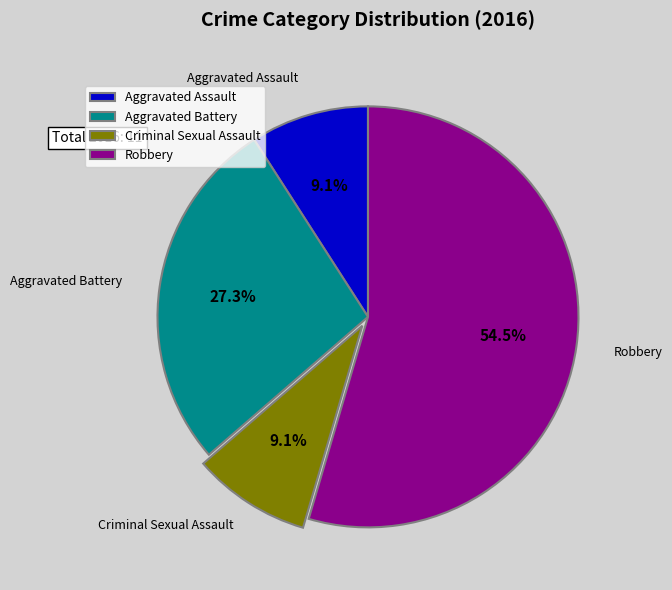

Do Aggravated Assault and Criminal Sexual Assault together represent more than half of the pie?

No